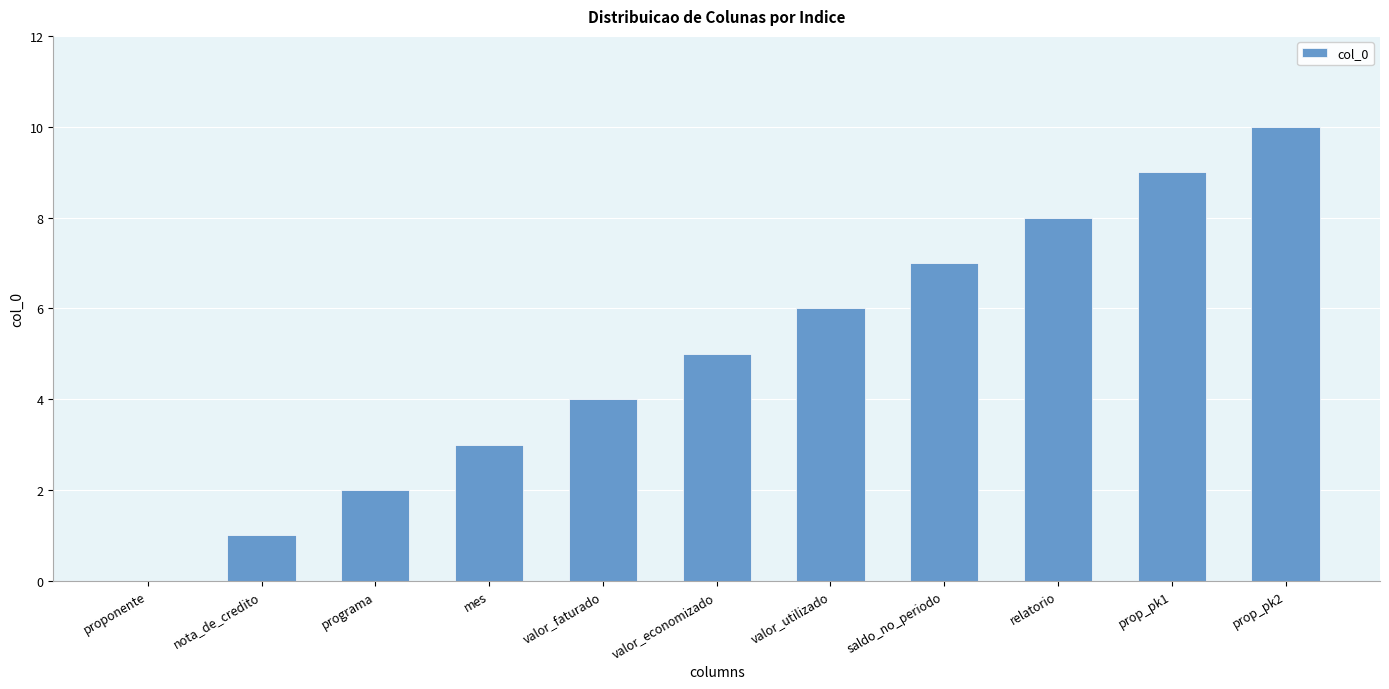

True or false: the data shows 10 at prop_pk2.

True